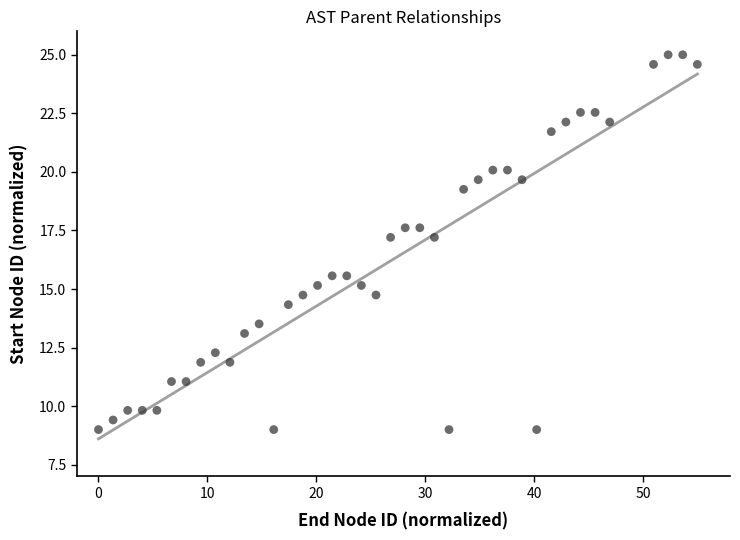

What is the range of X values (max minus min)?

55.0